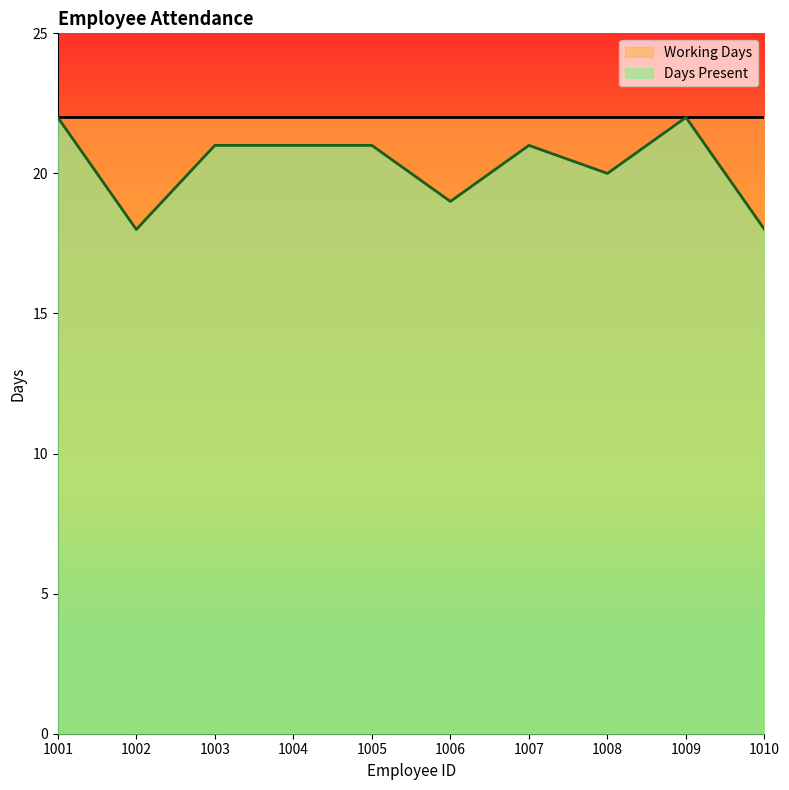

Is it true that the value at 1002 is 25?

False